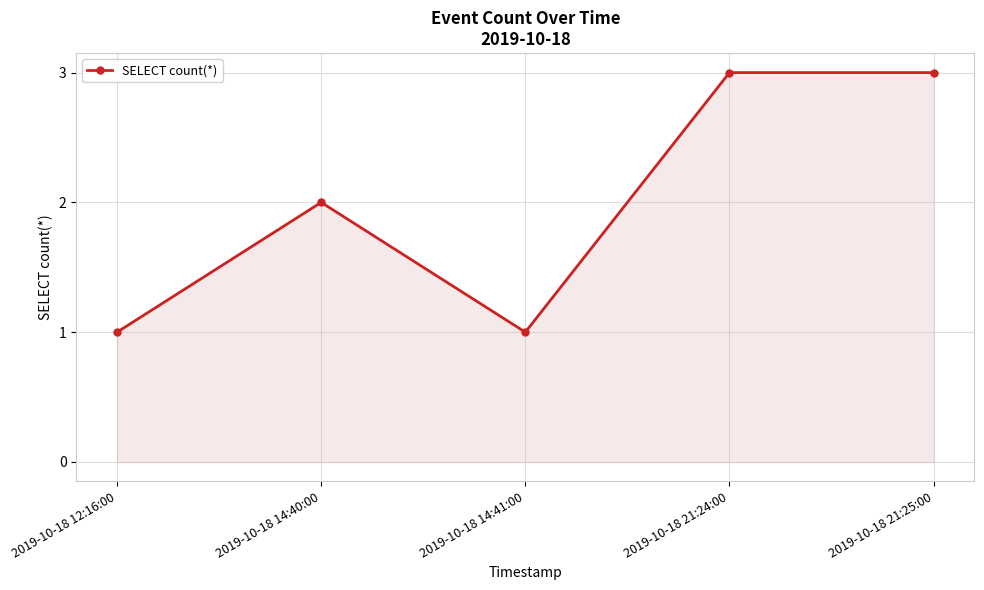

The value at 2019-10-18 21:24:00 is 1. True or false?

False